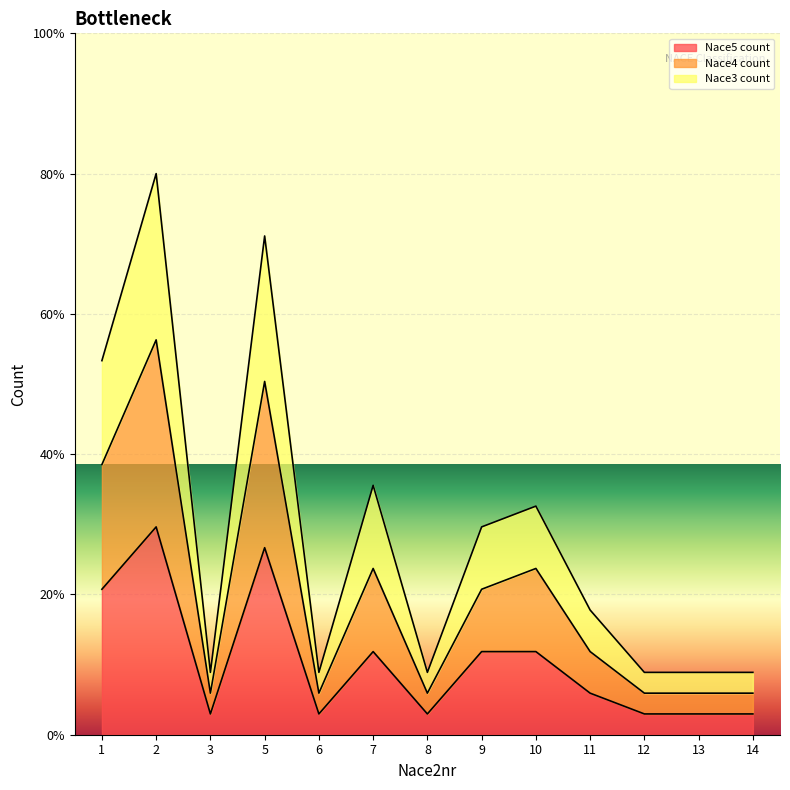

True or false: Nace3 count has more than 0 points higher than both neighbors.

True